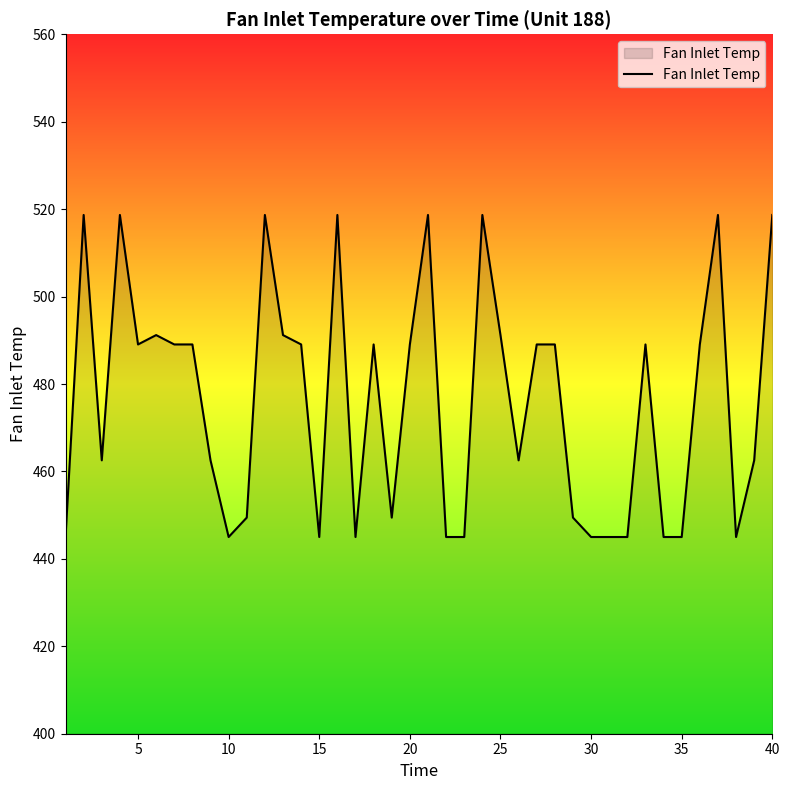

Reading left to right, extract all data points from this chart.

445.0	518.7	462.5	518.7	489.1	491.2	489.1	489.1	462.5	445.0	449.4	518.7	491.2	489.1	445.0	518.7	445.0	489.1	449.4	489.1	518.7	445.0	445.0	518.7	491.2	462.5	489.1	489.1	449.4	445.0	445.0	445.0	489.1	445.0	445.0	489.1	518.7	445.0	462.5	518.7